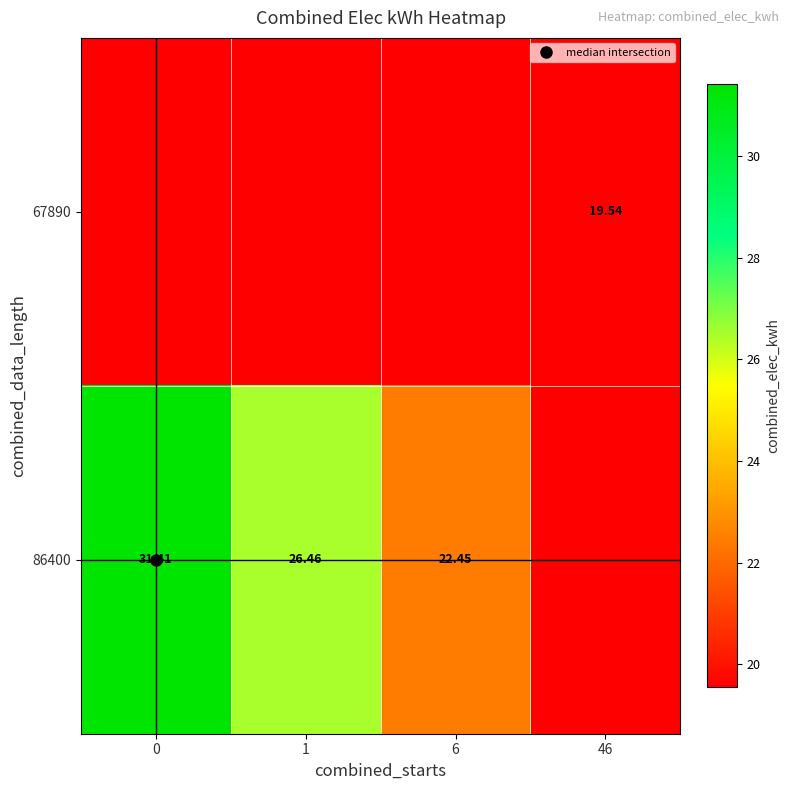

Which series changed the most between 1 and 6?

86400